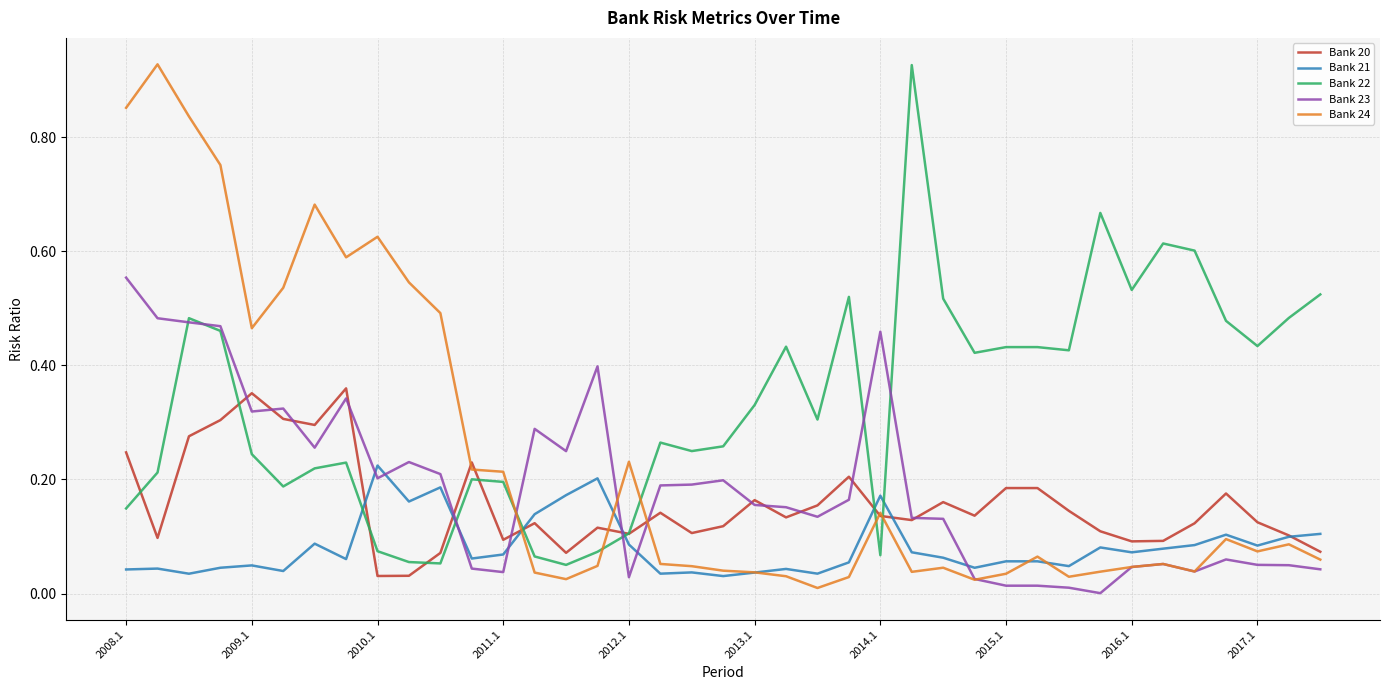

After their last crossing, which series has the higher values: Bank 21 or Bank 23?

Bank 21